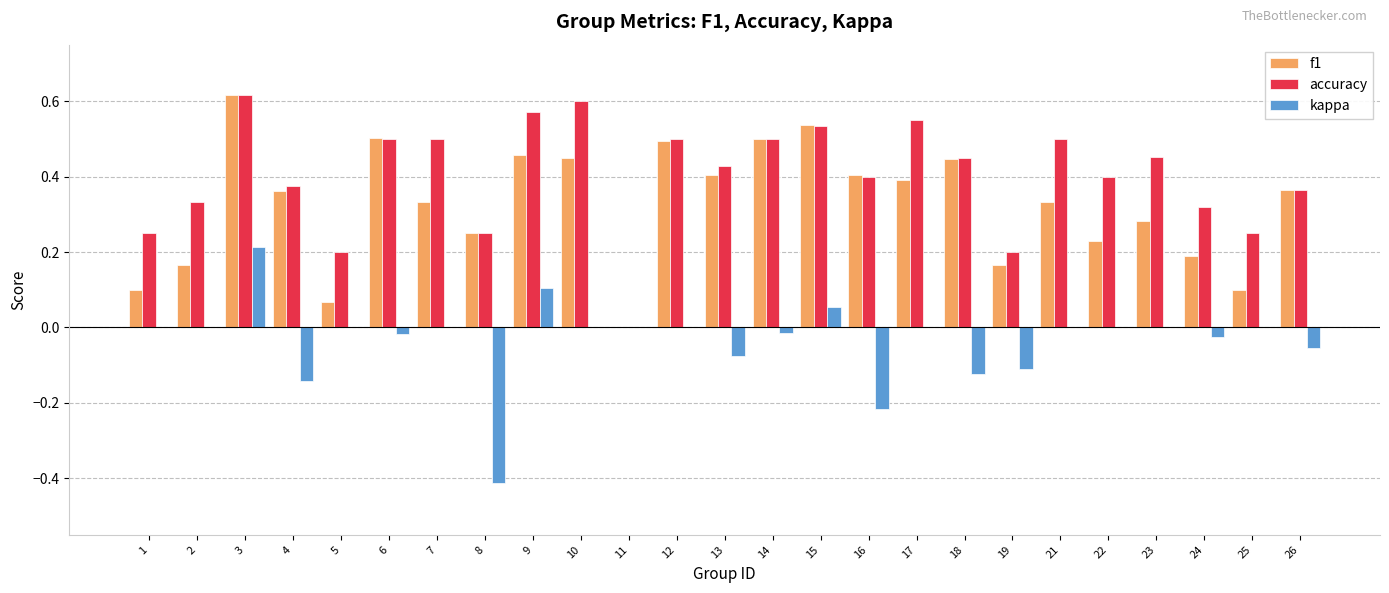

Is the value of kappa at 2 greater than the value of f1 at 10?

No